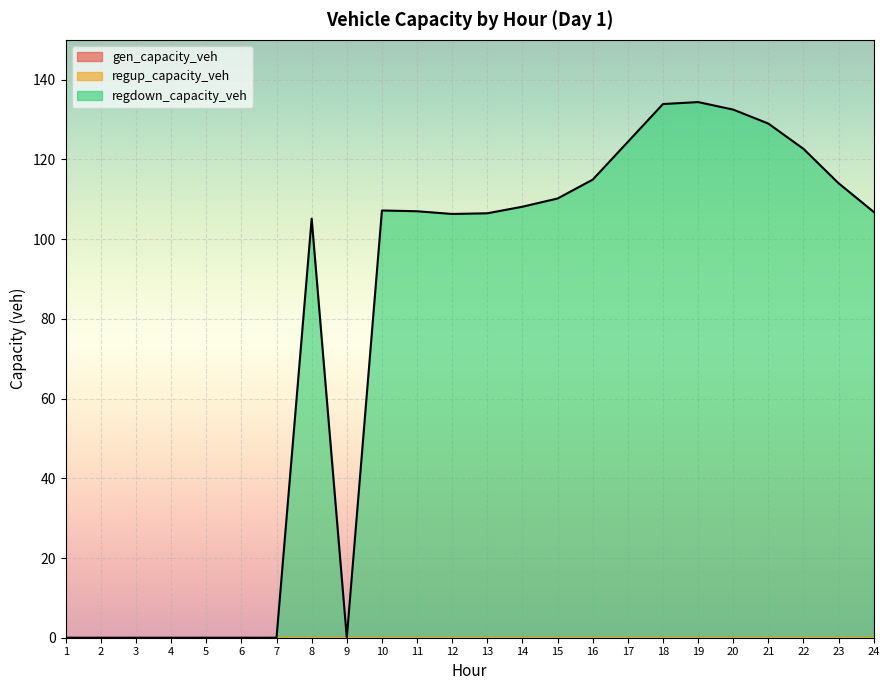

Count the number of data series in this chart.

3